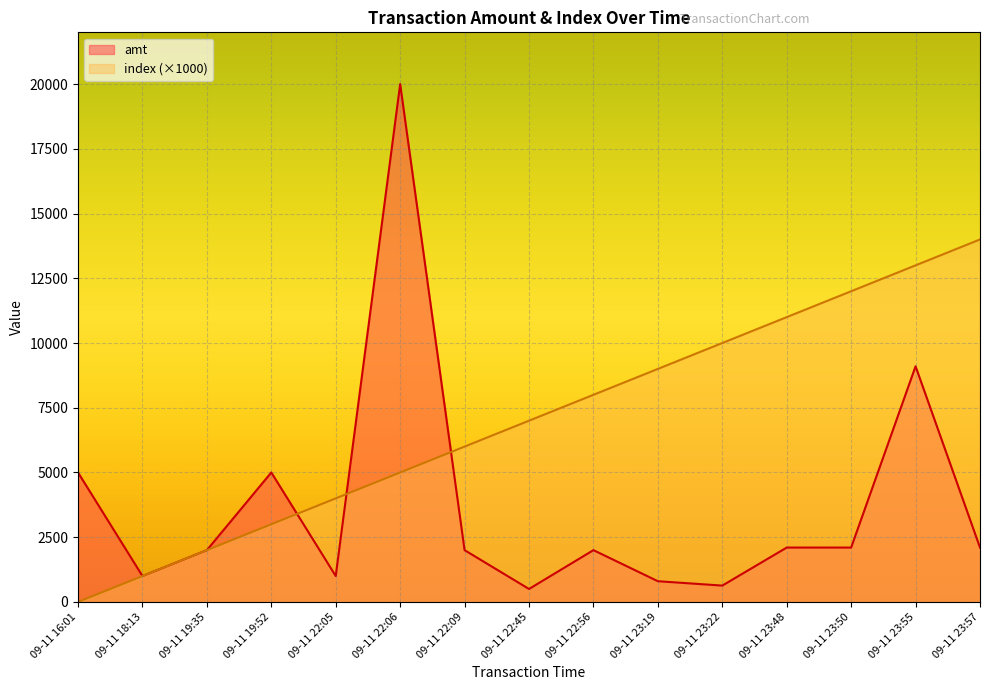

At which label does amt first exceed 2000?

09-11 16:01